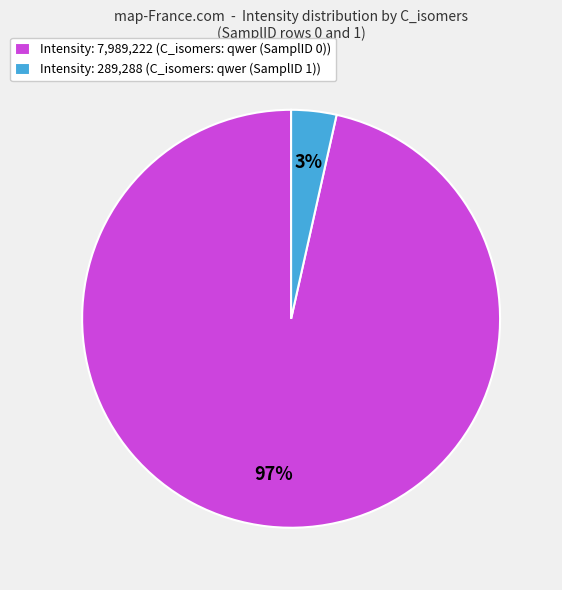

To the nearest percent, what is the combined percentage of Intensity: 289,288 (C_isomers: qwer (SamplID 1)) and Intensity: 7,989,222 (C_isomers: qwer (SamplID 0))?

100%